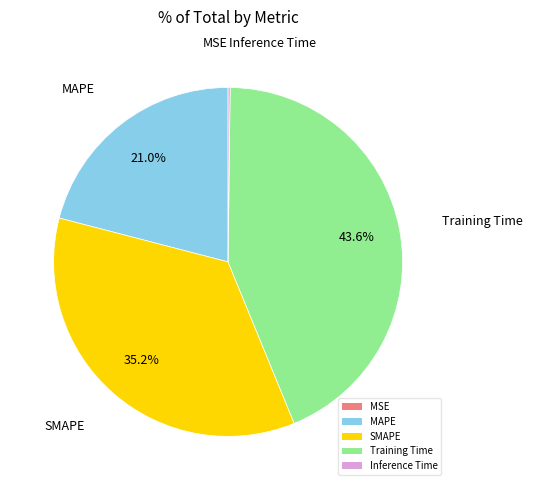

What percentage is NOT represented by MAPE?

79.0%